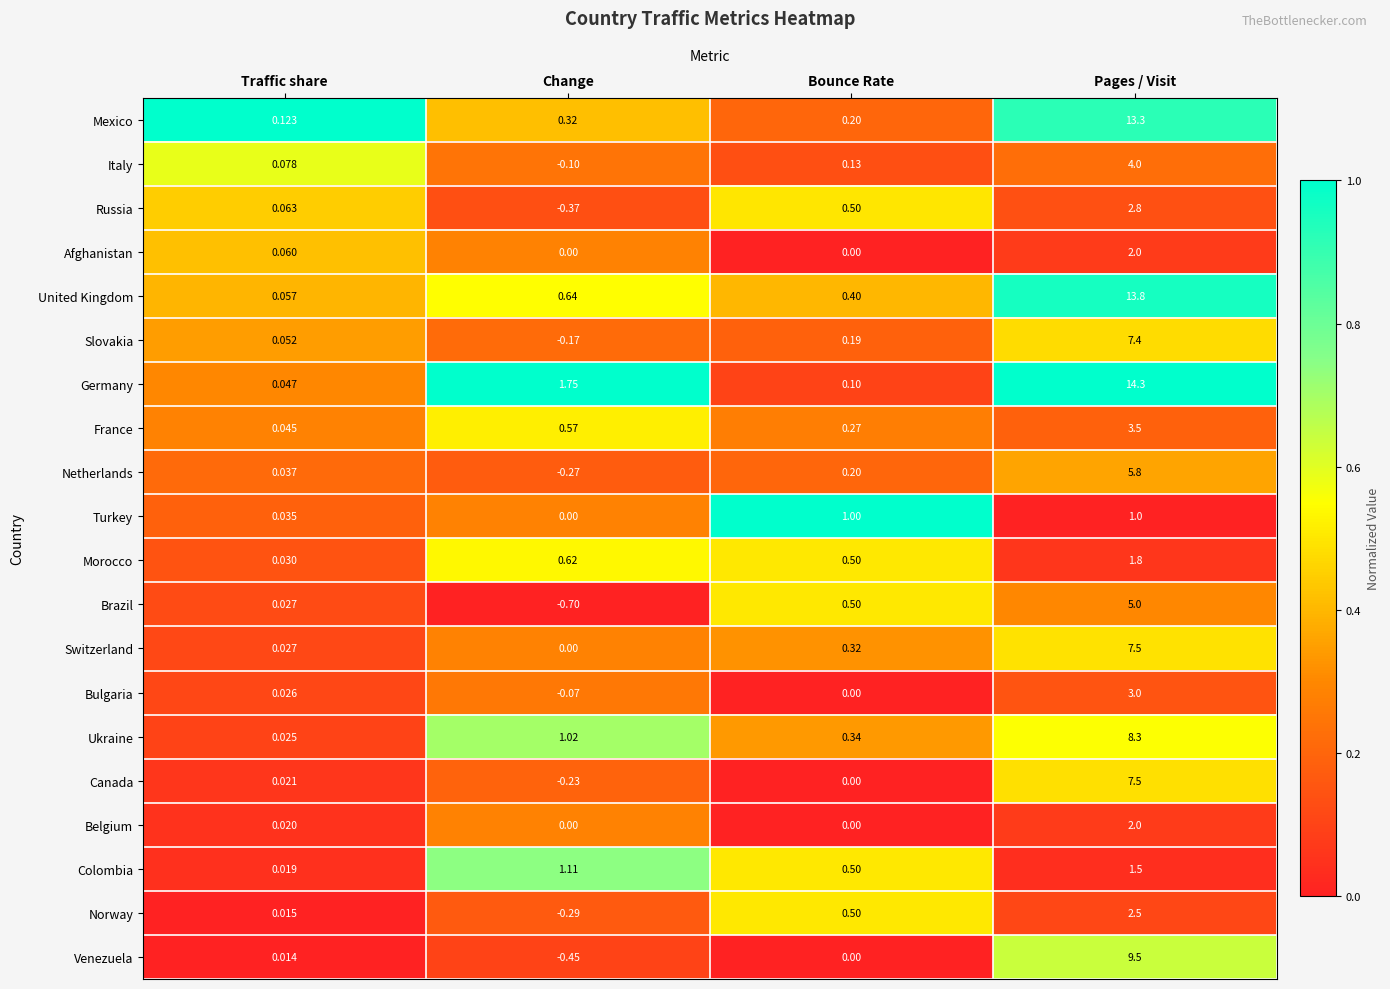

At which category is the sum across all series the highest?

Pages / Visit